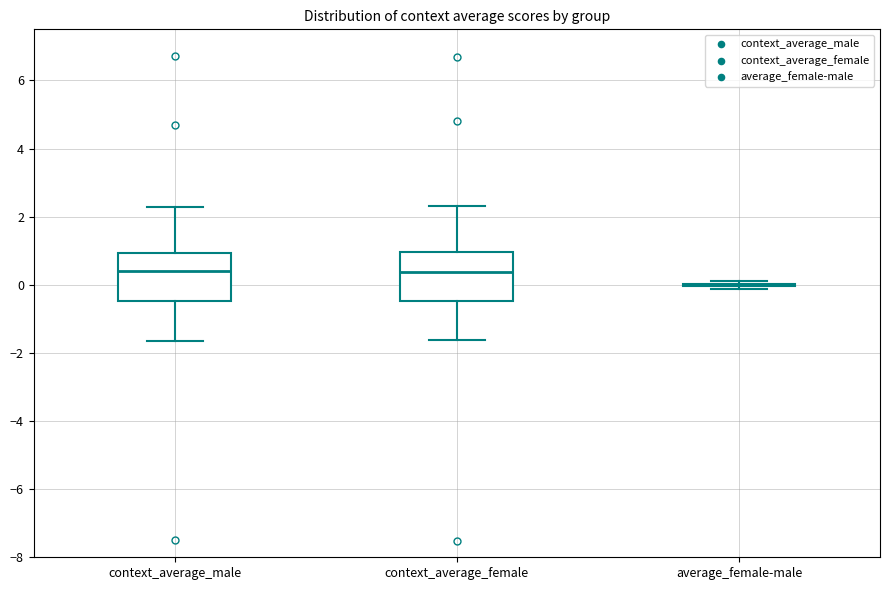

Reading left to right, transcribe this box plot: for each box, give where its median line is, the range the box spans, and where its two whiskers end, as read against the y-axis. The values are not printed on the chart, so give them approximately, as read against the axis.

context_average_male: median 0.4, box -0.4 to 1.0, whiskers -1.6 to 2.2
context_average_female: median 0.4, box -0.4 to 1.0, whiskers -1.6 to 2.4
average_female-male: box collapsed to a line at 0.0, whiskers -0.2 to 0.2